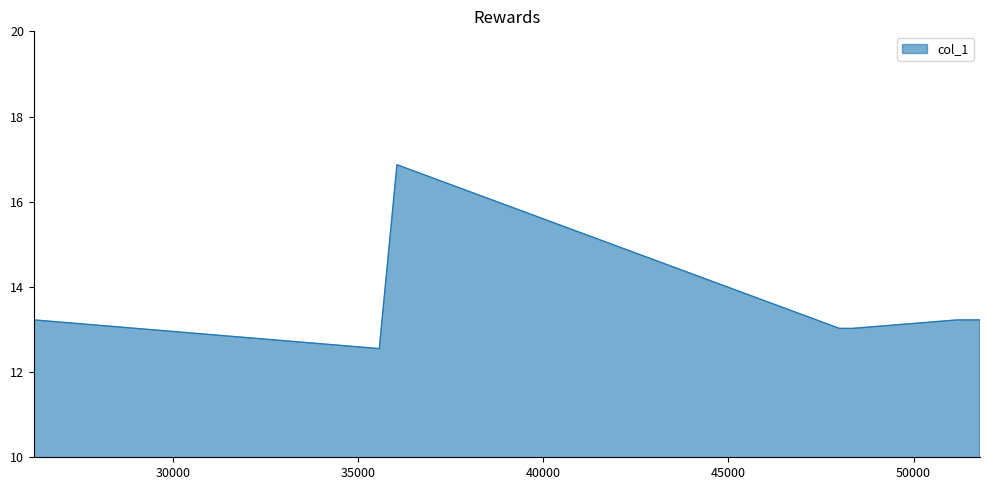

What is the maximum value shown in the chart?

16.9